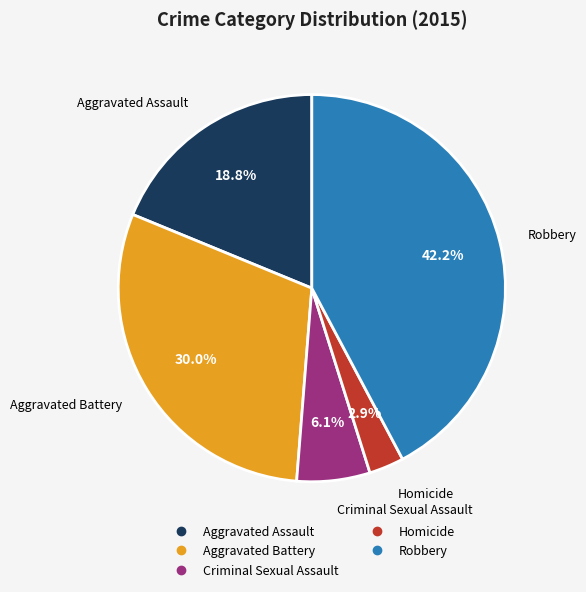

What percentage is the Robbery slice, to the nearest percent?

42%